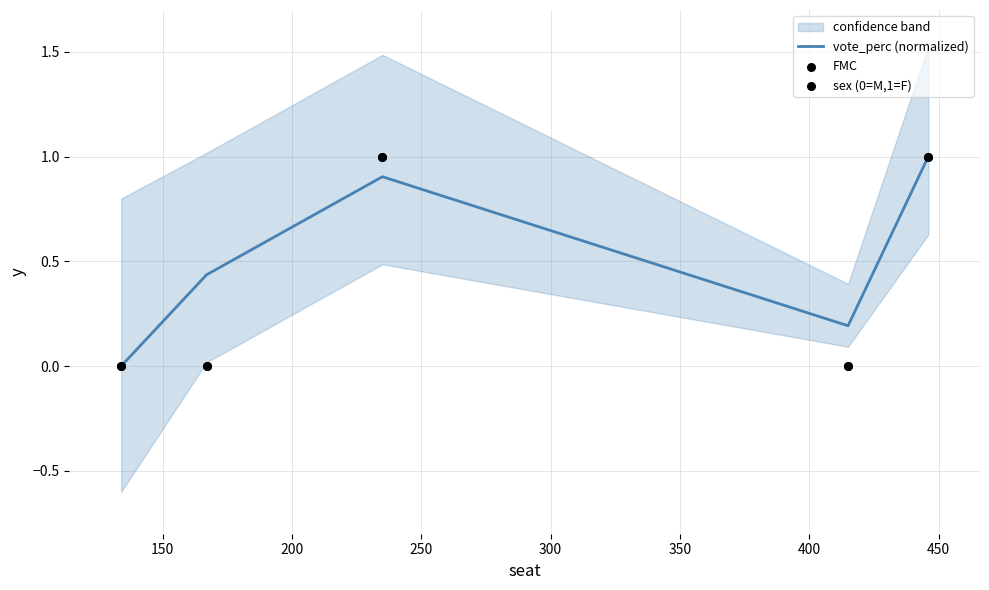

Which series reaches the maximum Y coordinate?

FMC